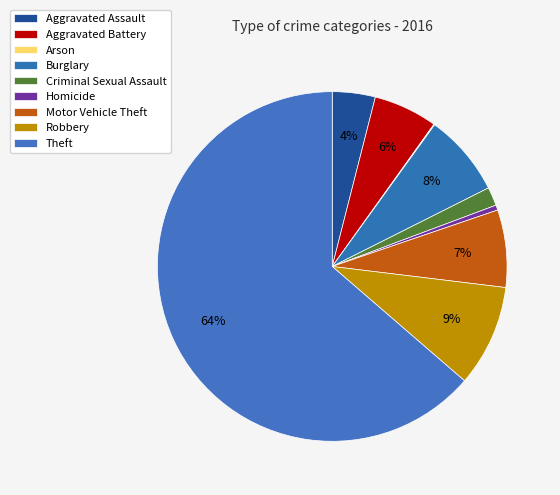

Does any single category account for the majority?

Yes